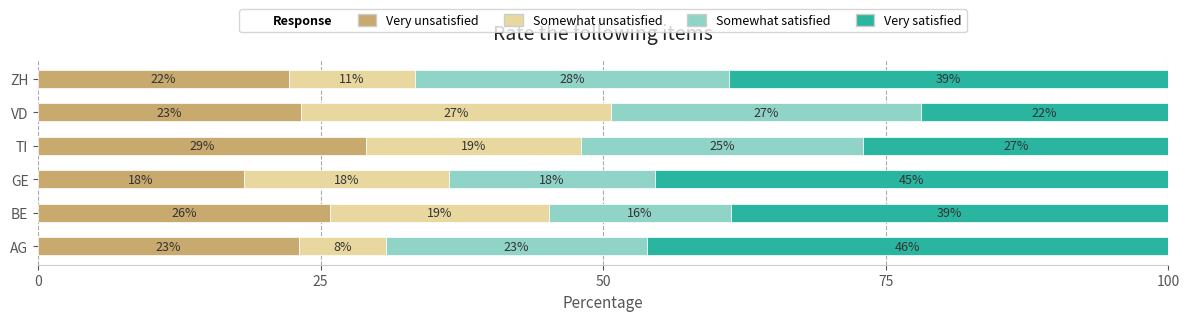

What is the minimum value for Very unsatisfied?

18.2